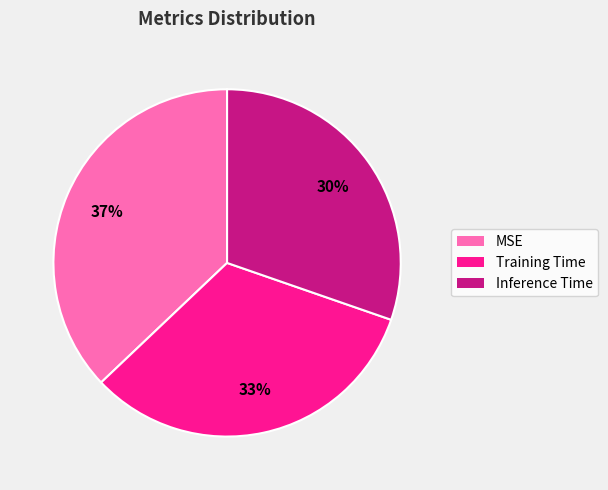

To the nearest percent, what portion does Inference Time represent?

30%